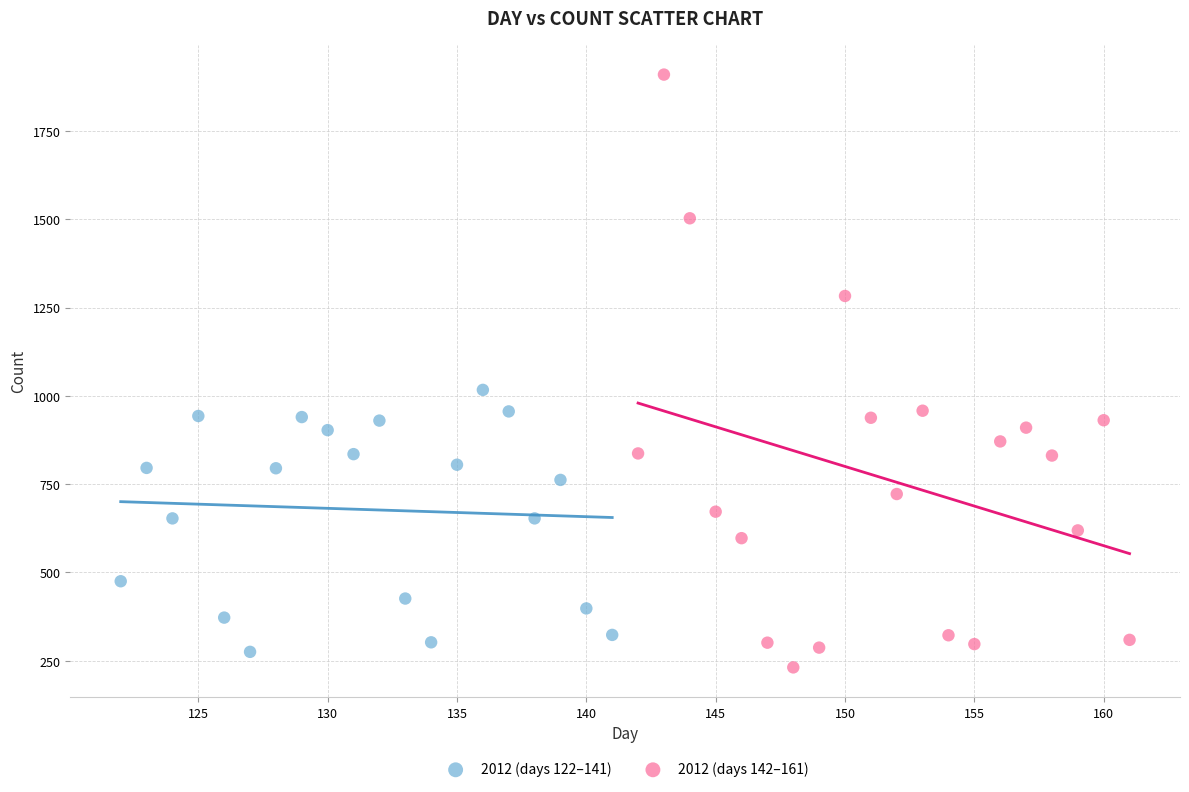

Which series reaches the minimum Y coordinate?

2012 (days 142–161)